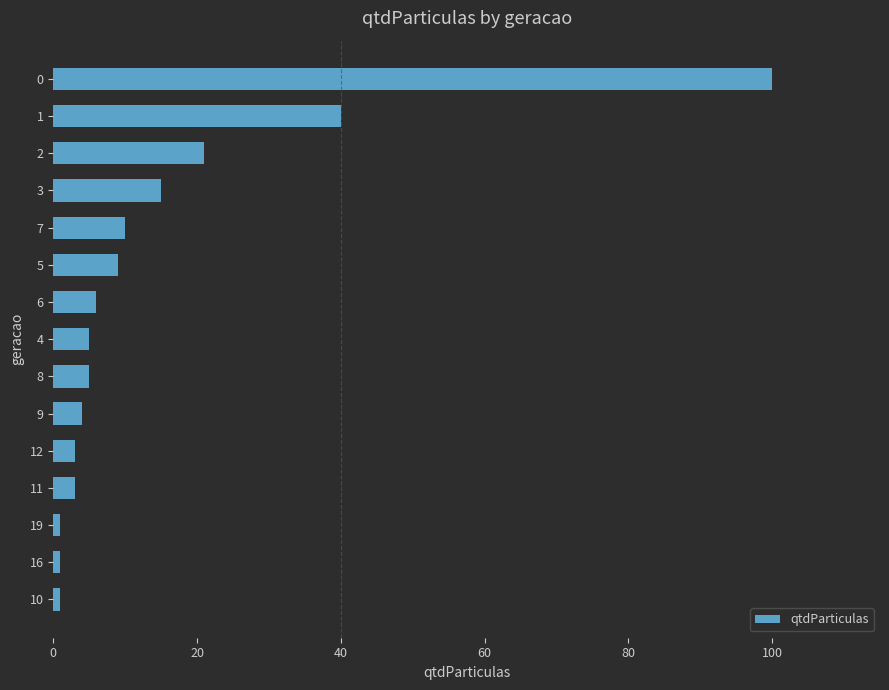

Does the chart contain stacked bars?

No